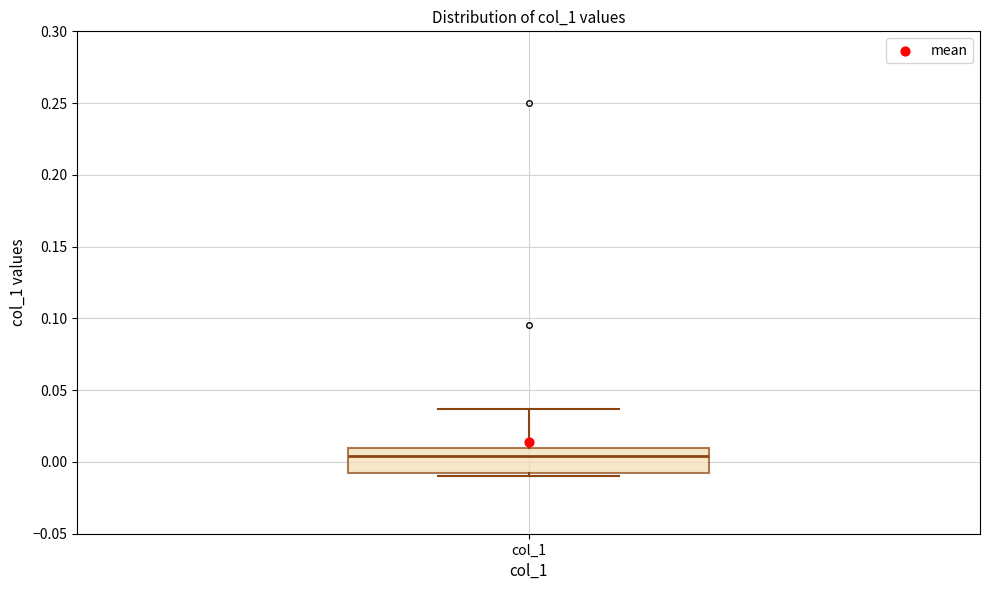

Transcribe this box plot: give where the median line is, the range the box spans, and where the two whiskers end, as read against the y-axis. The values are not printed on the chart, so give them approximately, as read against the axis.

median 0.005, box -0.010 to 0.010, whiskers -0.010 (just below the box's lower edge) to 0.035